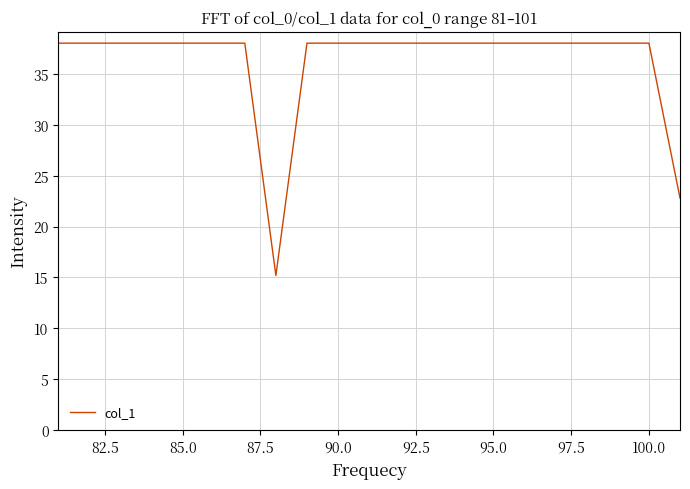

What is the minimum value shown in the chart?

15.2